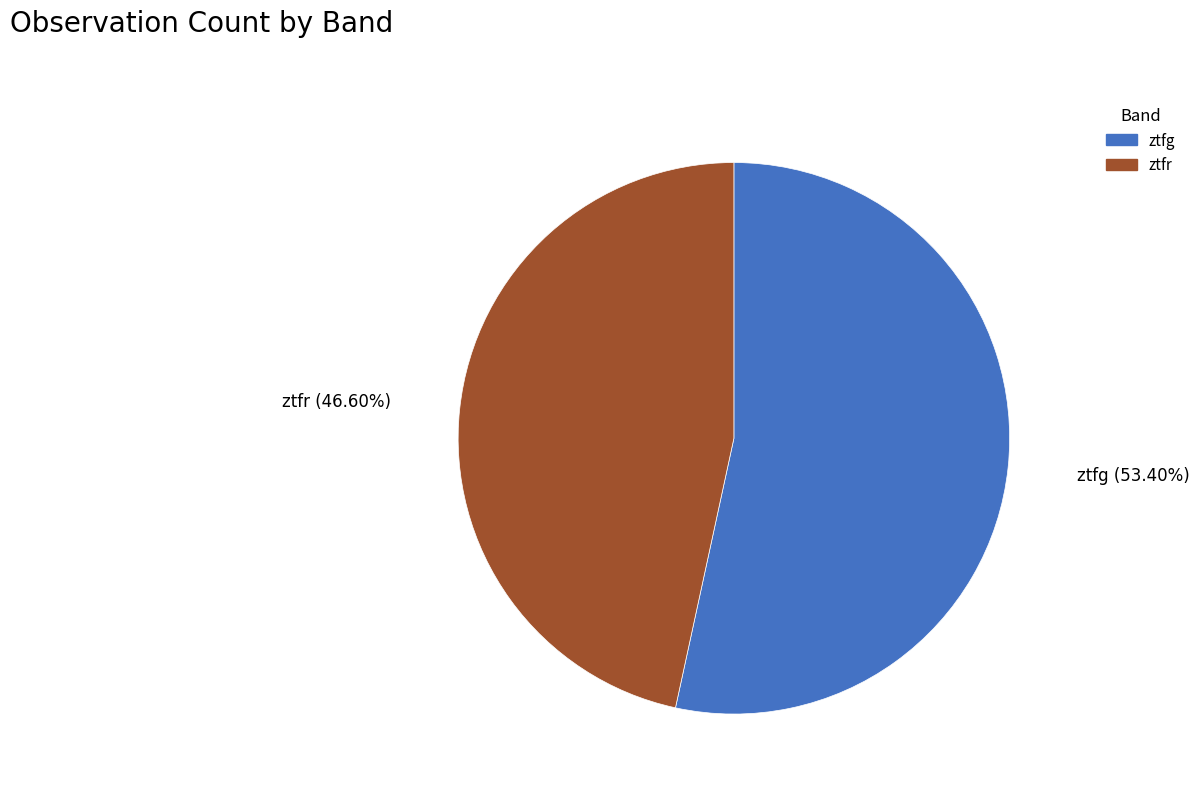

To the nearest percent, what percentage of the pie is ztfg?

53%